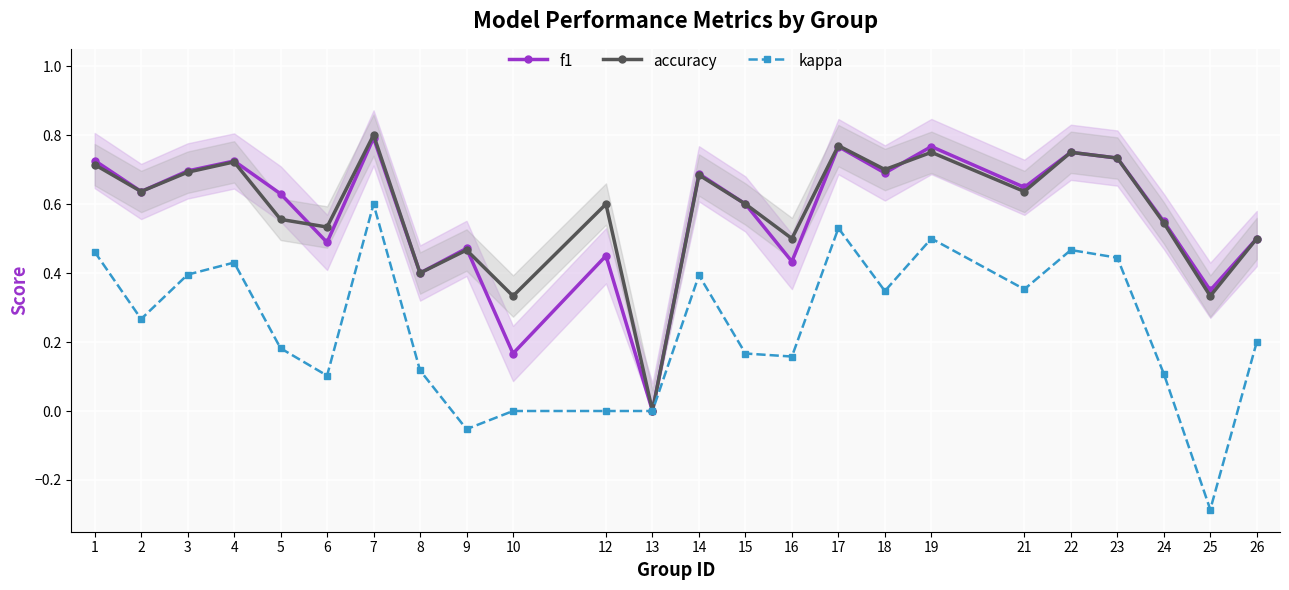

Which series has the widest spread of values?

kappa